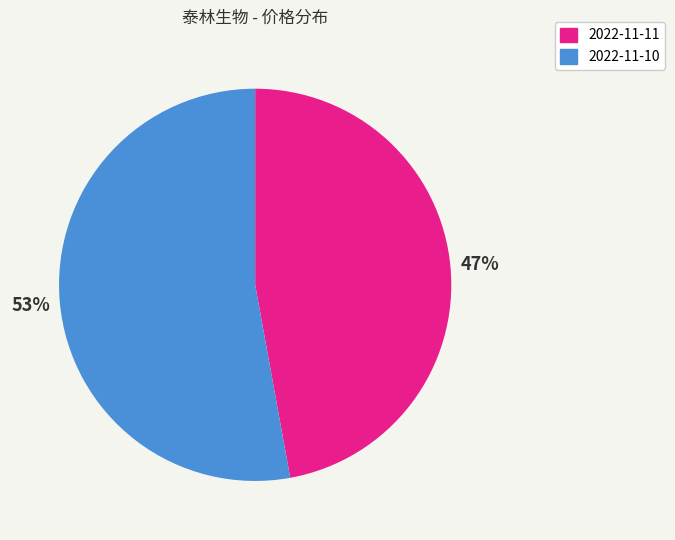

Is it true that 2022-11-10 is 66% of the pie?

False